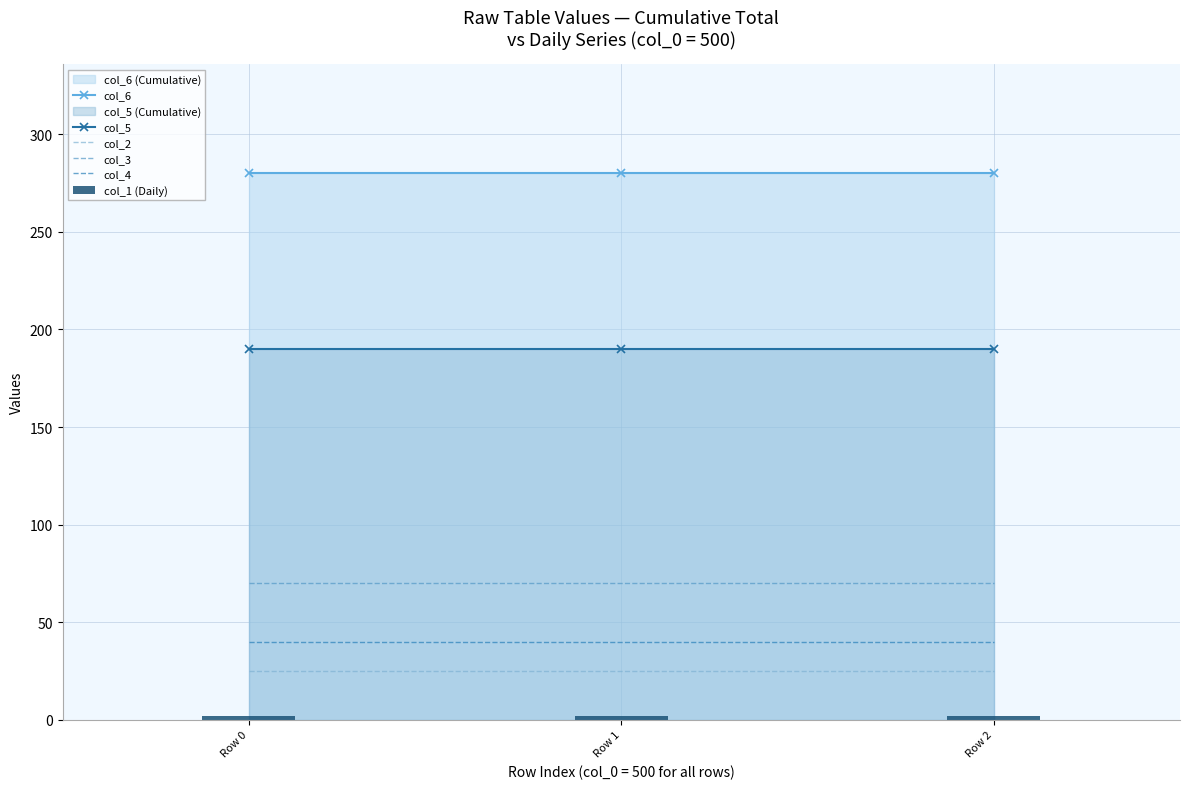

What value does the col_2 series have at Row 1?

25